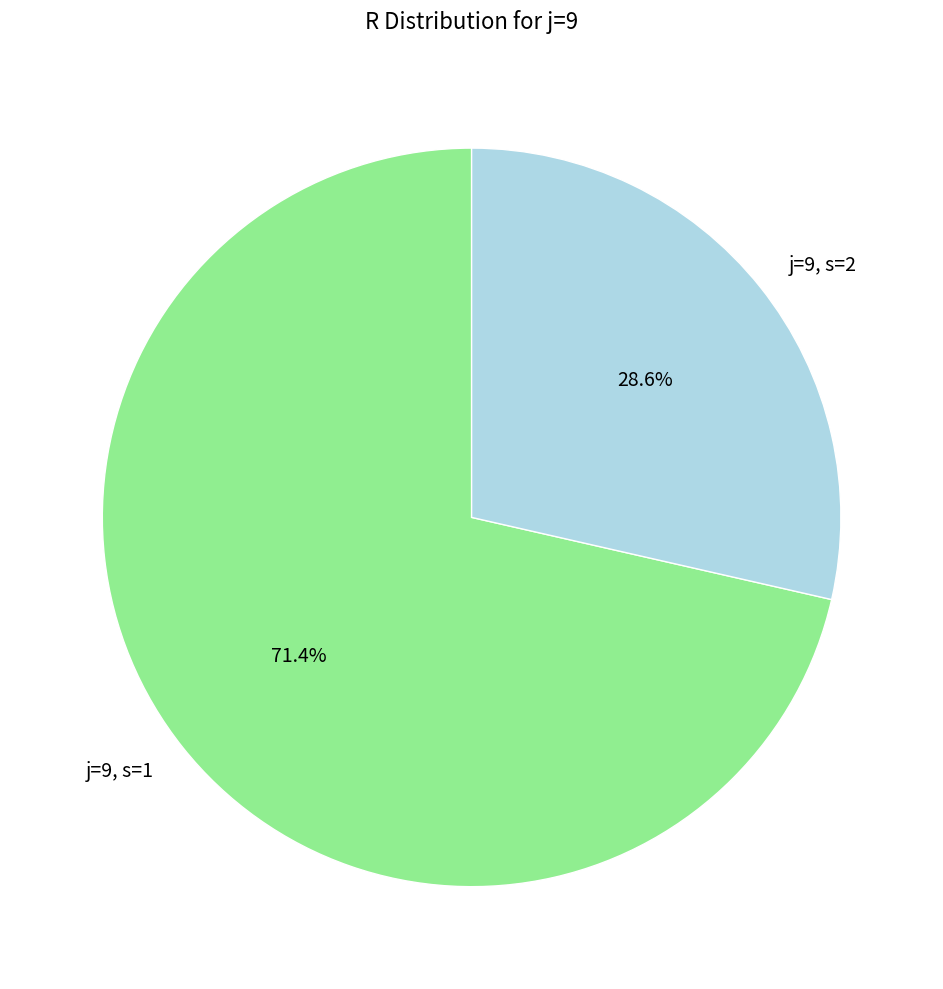

Which slice is the smallest?

j=9, s=2